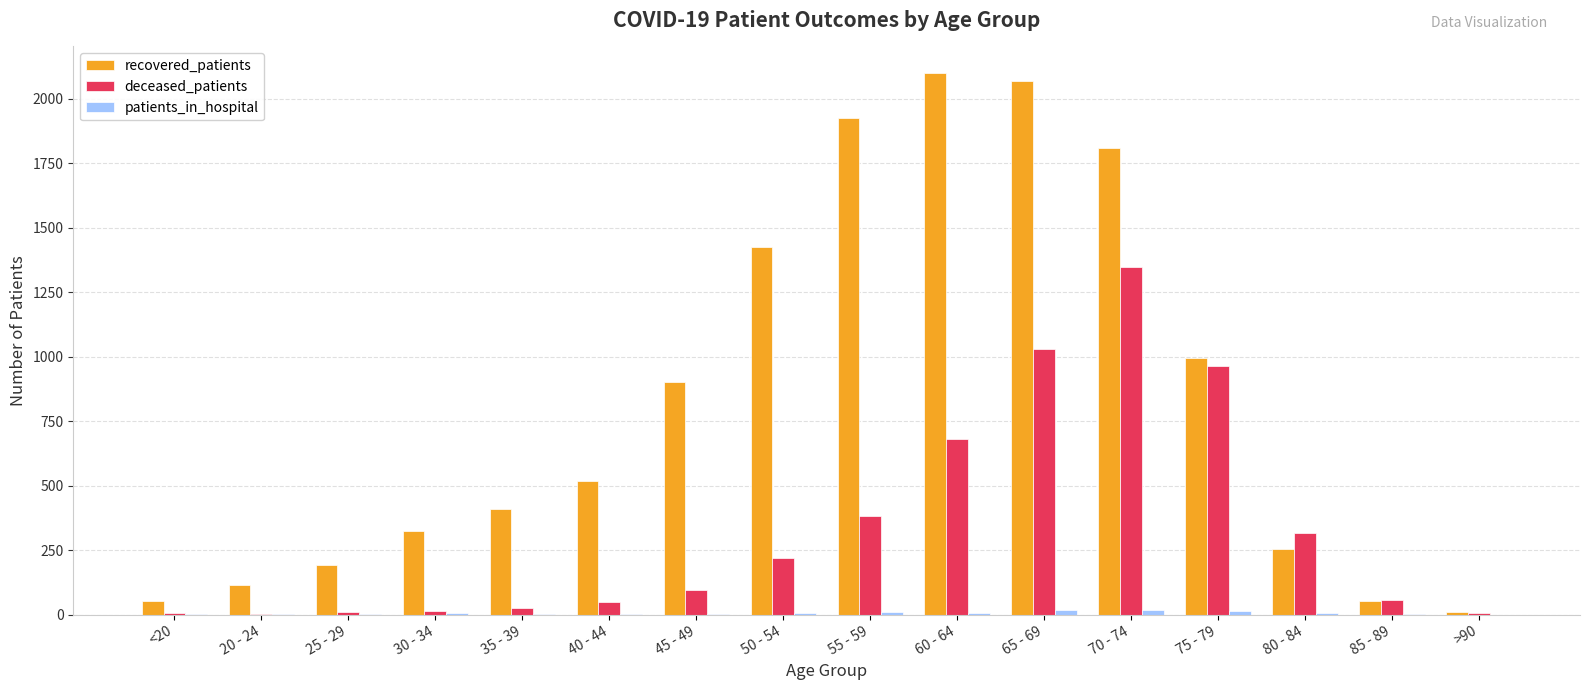

Is the value of recovered_patients at <20 greater than the value of deceased_patients at 65 - 69?

No